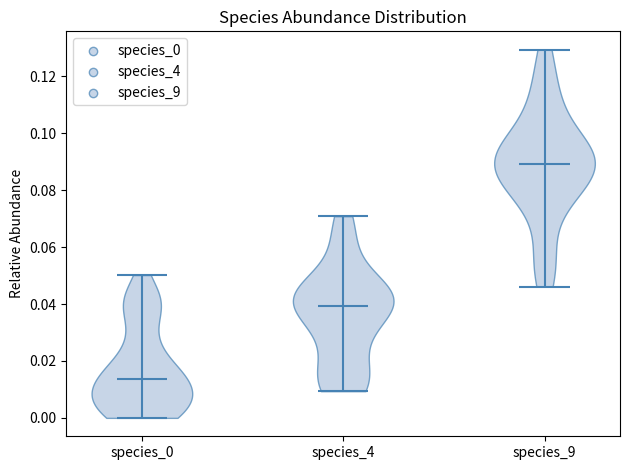

Which violin has the highest median line?

species_9